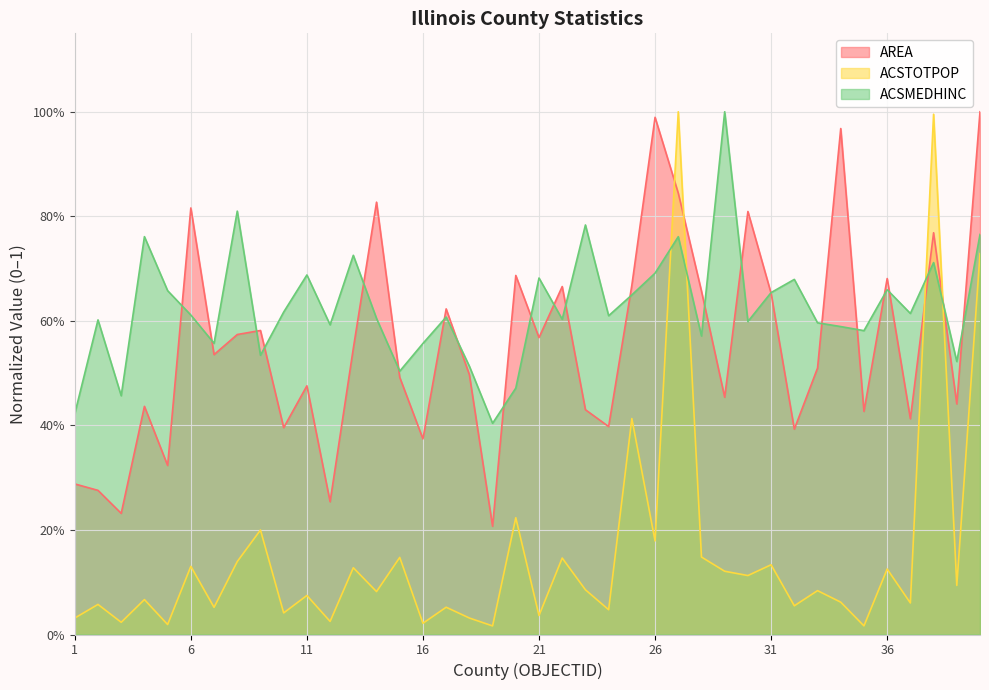

Reading right to left, what are all the values shown in this chart?

AREA: 1.0	0.4	0.8	0.4	0.7	0.4	1.0	0.5	0.4	0.7	0.8	0.5	0.7	0.8	1.0	0.7	0.4	0.4	0.7	0.6	0.7	0.2	0.5	0.6	0.4	0.5	0.8	0.5	0.3	0.5	0.4	0.6	0.6	0.5	0.8	0.3	0.4	0.2	0.3	0.3
ACSTOTPOP: 0.7	0.1	1.0	0.1	0.1	0.0	0.1	0.1	0.1	0.1	0.1	0.1	0.1	1.0	0.2	0.4	0.0	0.1	0.1	0.0	0.2	0.0	0.0	0.1	0.0	0.1	0.1	0.1	0.0	0.1	0.0	0.2	0.1	0.1	0.1	0.0	0.1	0.0	0.1	0.0
ACSMEDHINC: 0.8	0.5	0.7	0.6	0.7	0.6	0.6	0.6	0.7	0.7	0.6	1.0	0.6	0.8	0.7	0.6	0.6	0.8	0.6	0.7	0.5	0.4	0.5	0.6	0.6	0.5	0.6	0.7	0.6	0.7	0.6	0.5	0.8	0.6	0.6	0.7	0.8	0.5	0.6	0.4